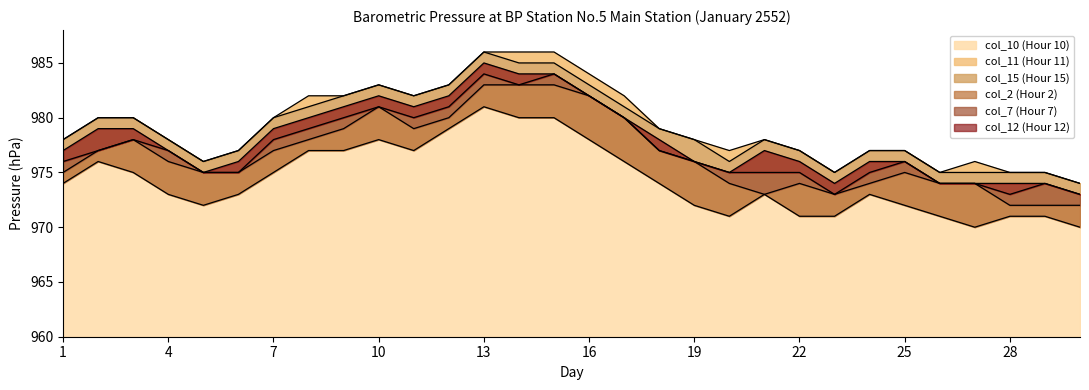

What is the difference between the second highest and minimum values in the col_7 series?

11